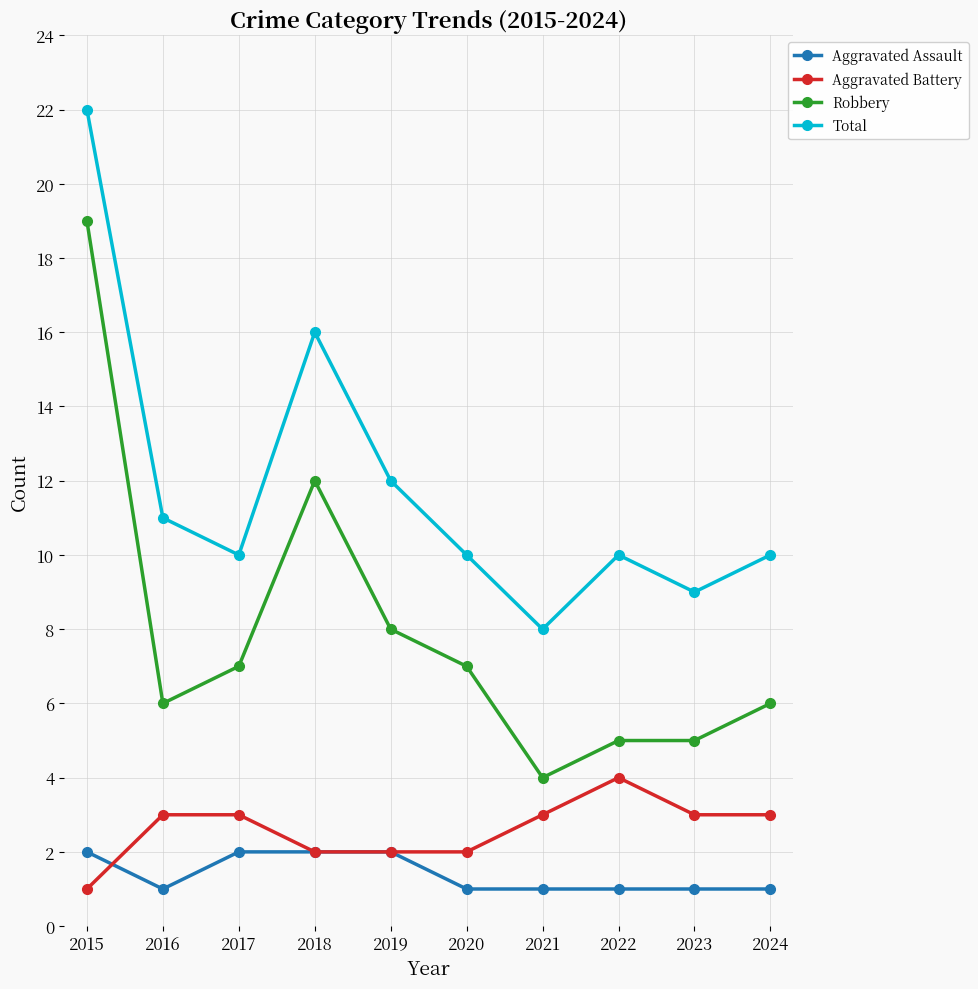

At 2015, list the series in order from smallest to largest.

Aggravated Battery, Aggravated Assault, Robbery, Total